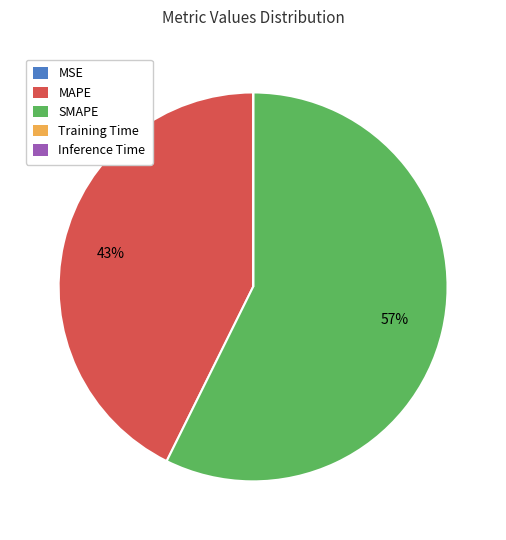

To the nearest percent, what portion does MAPE represent?

43%